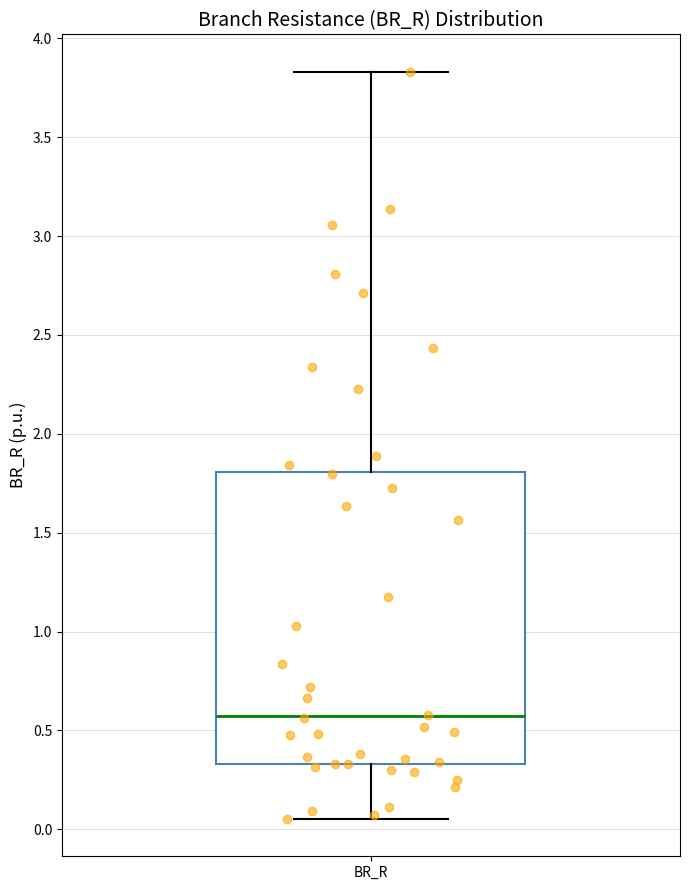

Read this box plot against the y-axis: the position of the median line, the range covered by the box, and the ends of both whiskers. The values are not printed on the chart, so give them approximately, as read against the axis.

median 0.55, box 0.35 to 1.80, whiskers 0.05 to 3.85